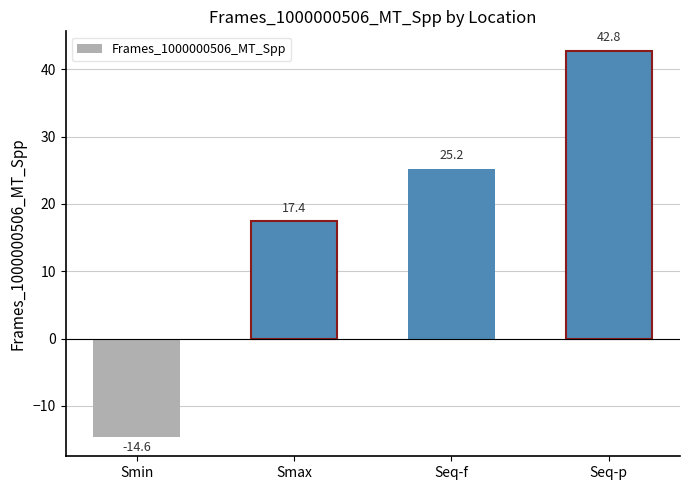

Which has a higher value, Smax or Seq-f?

Seq-f